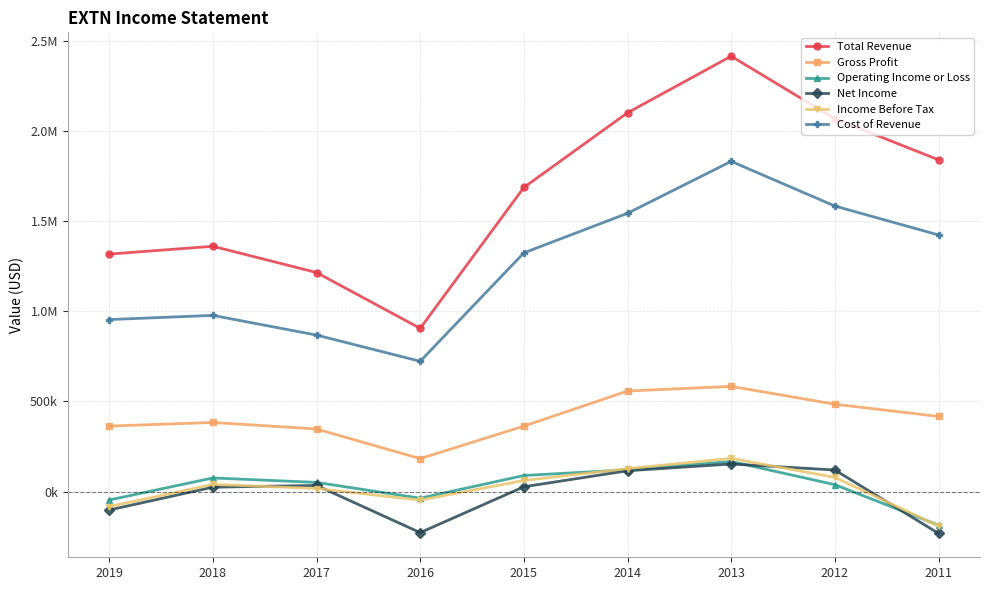

Is this an area chart (filled region under the line)?

No